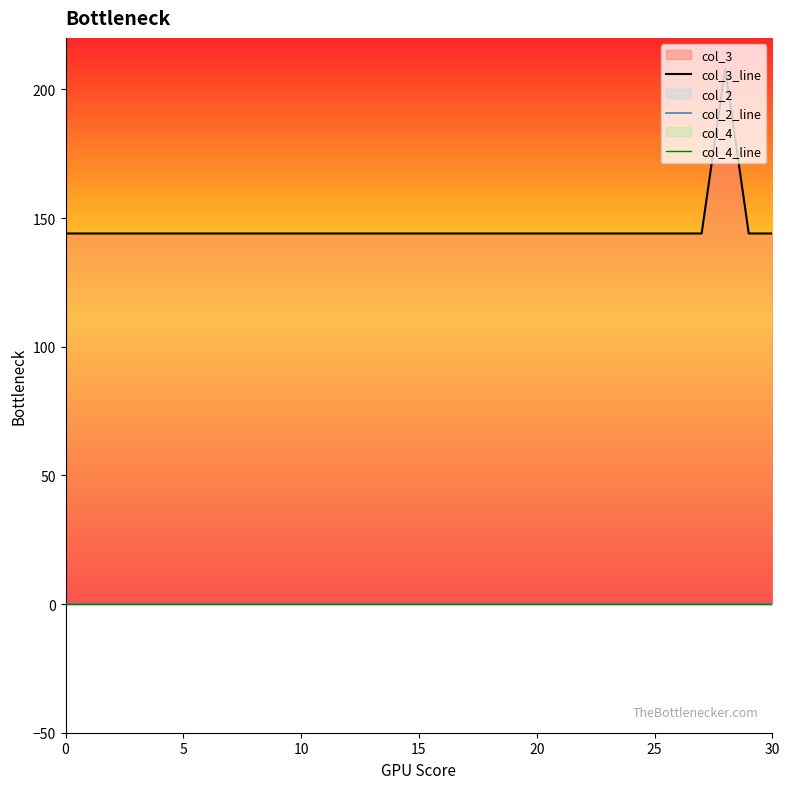

True or false: col_3_line and col_4_line cross at least once.

False